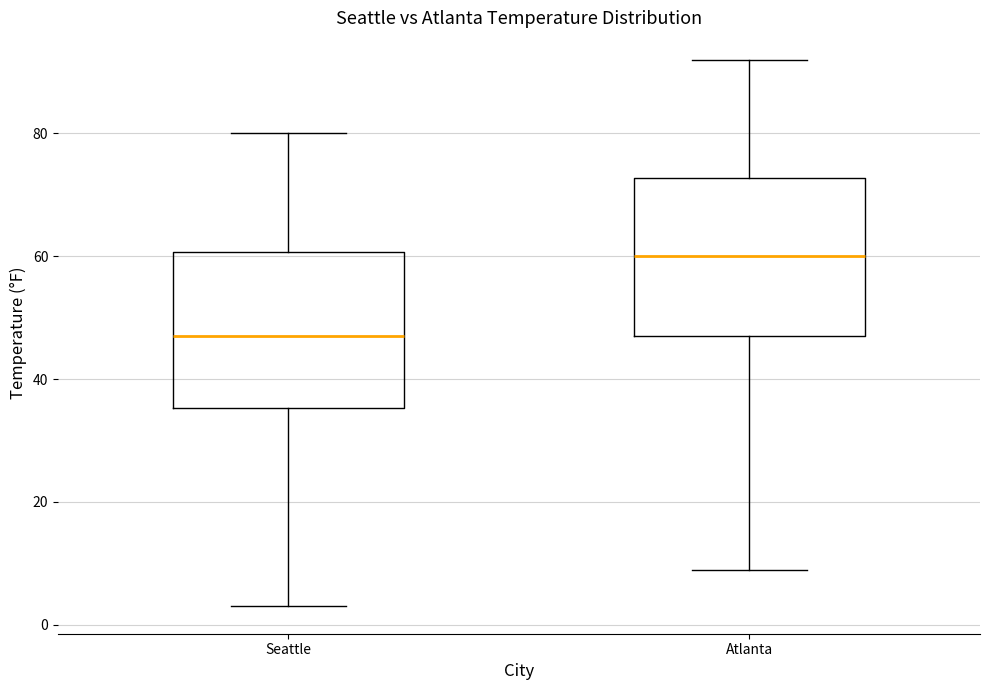

Where does the lower whisker of the box for Atlanta end on the y-axis? The values are not printed on the chart, so give them approximately, as read against the axis.

10